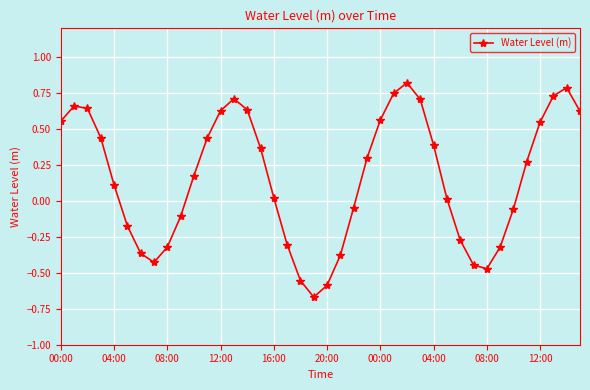

How many points are lower than both their immediate neighbors (excluding endpoints)?

3